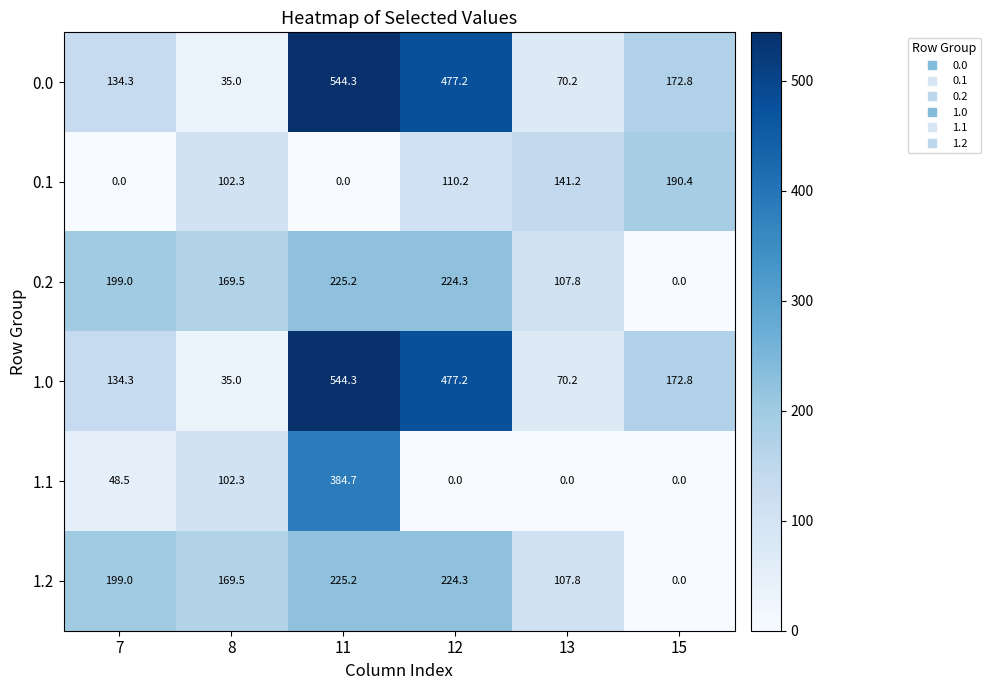

Which category has the highest value across all series?

11